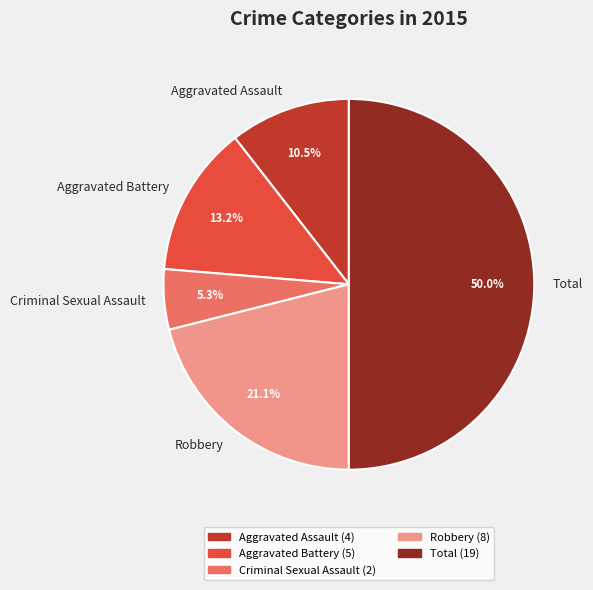

To the nearest percent, what percentage of the pie is Robbery?

21%